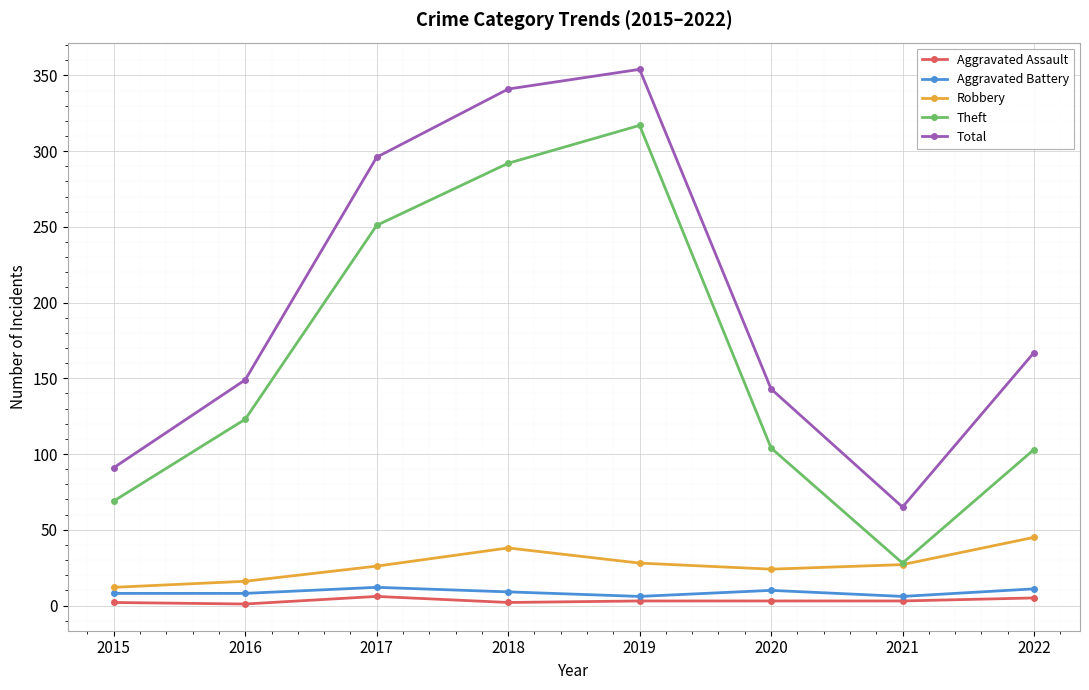

Count the number of data series in this chart.

5